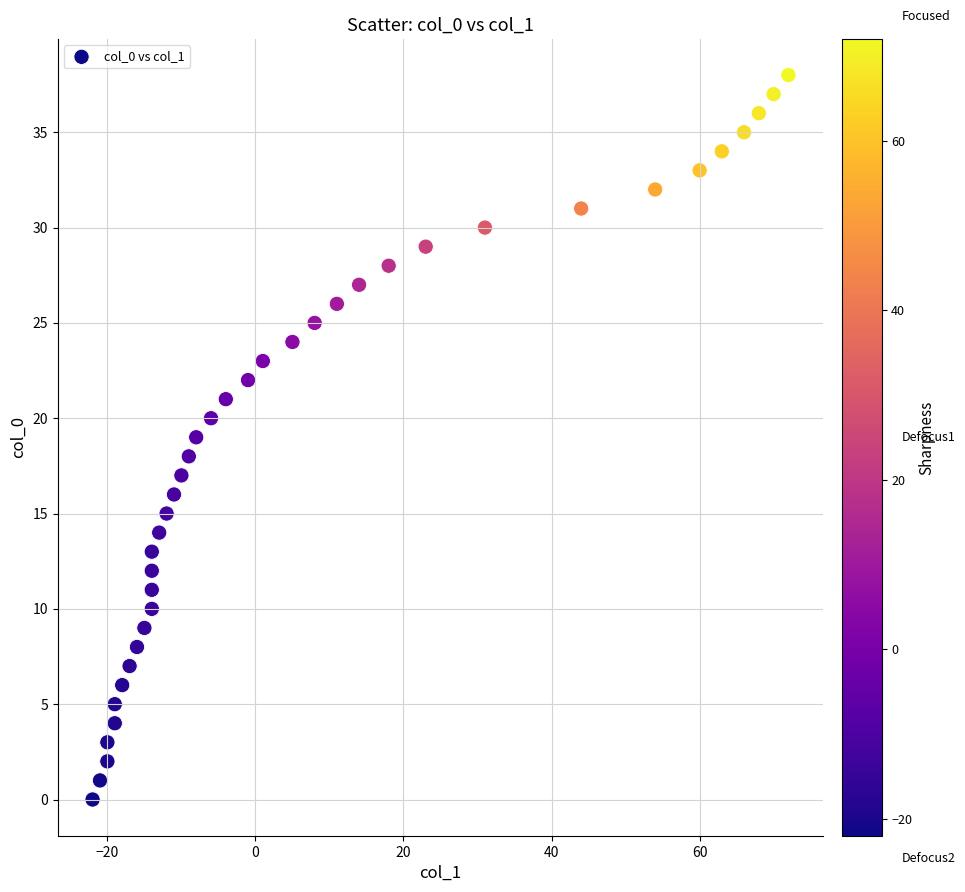

What is the range of Y values (max minus min)?

38